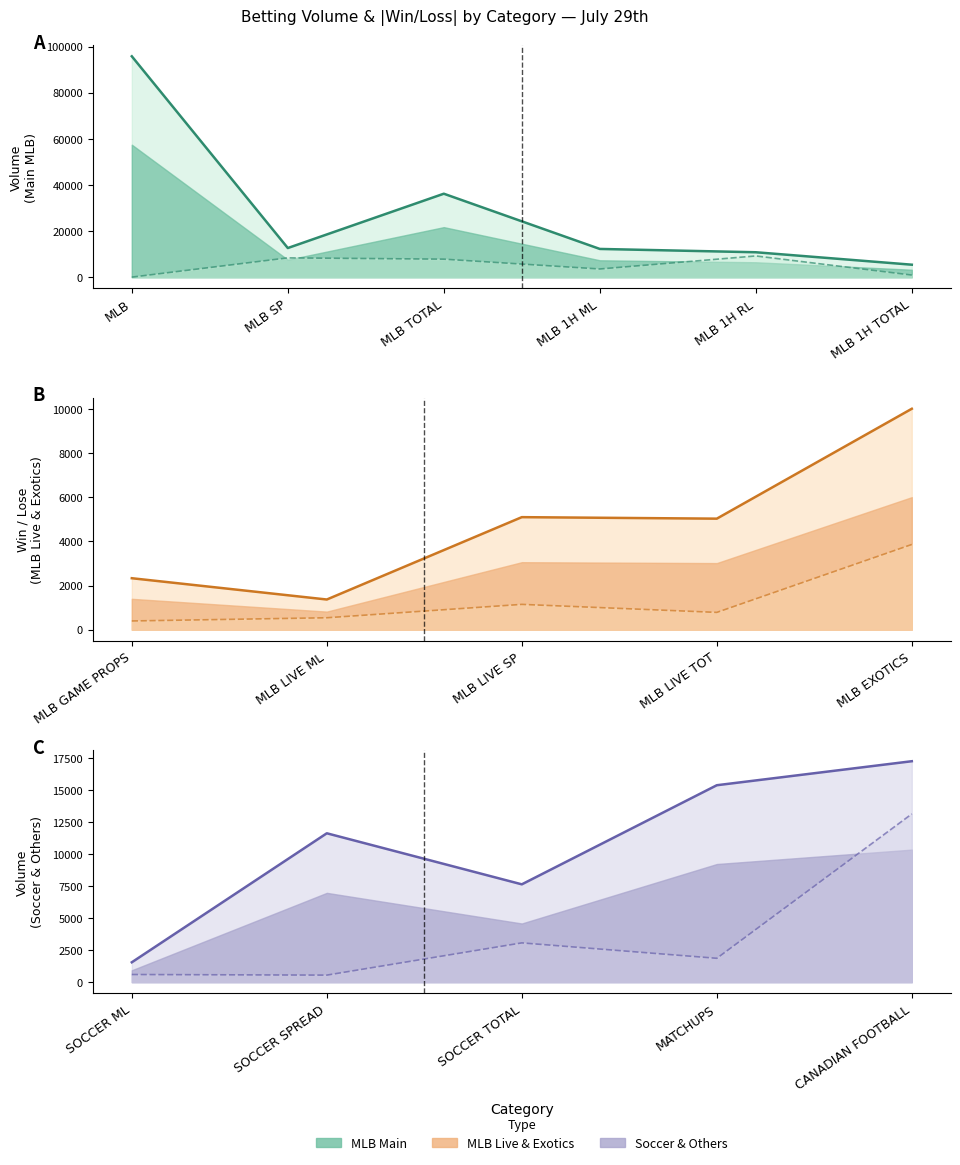

True or false: |Win/Lose| has a value of 4299 at SOCCER TOTAL.

False